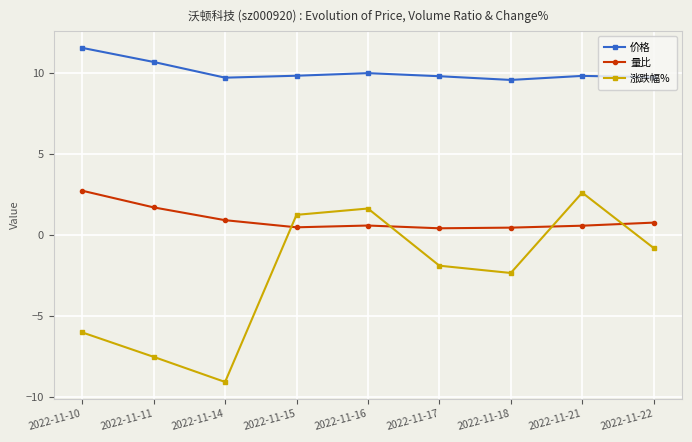

True or false: 涨跌幅% has more than 0 points higher than both neighbors.

True